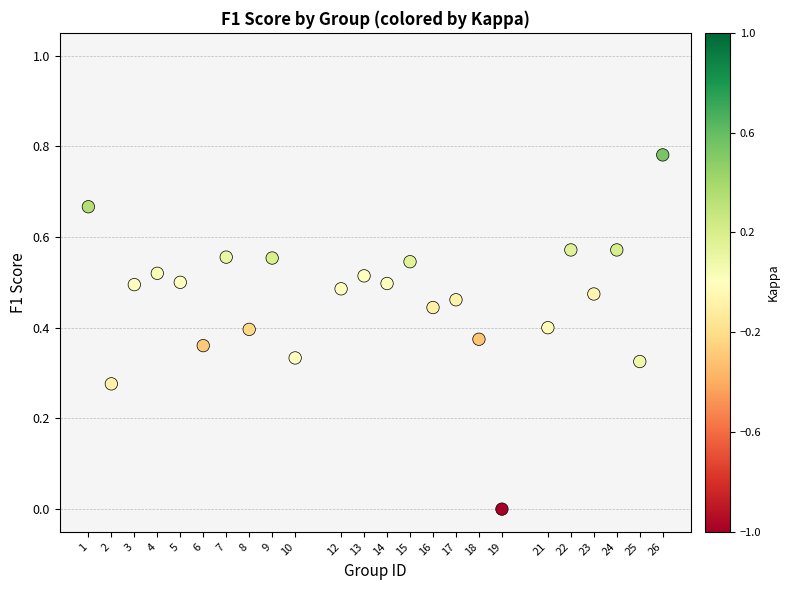

What is the range of X values (max minus min)?

25.0